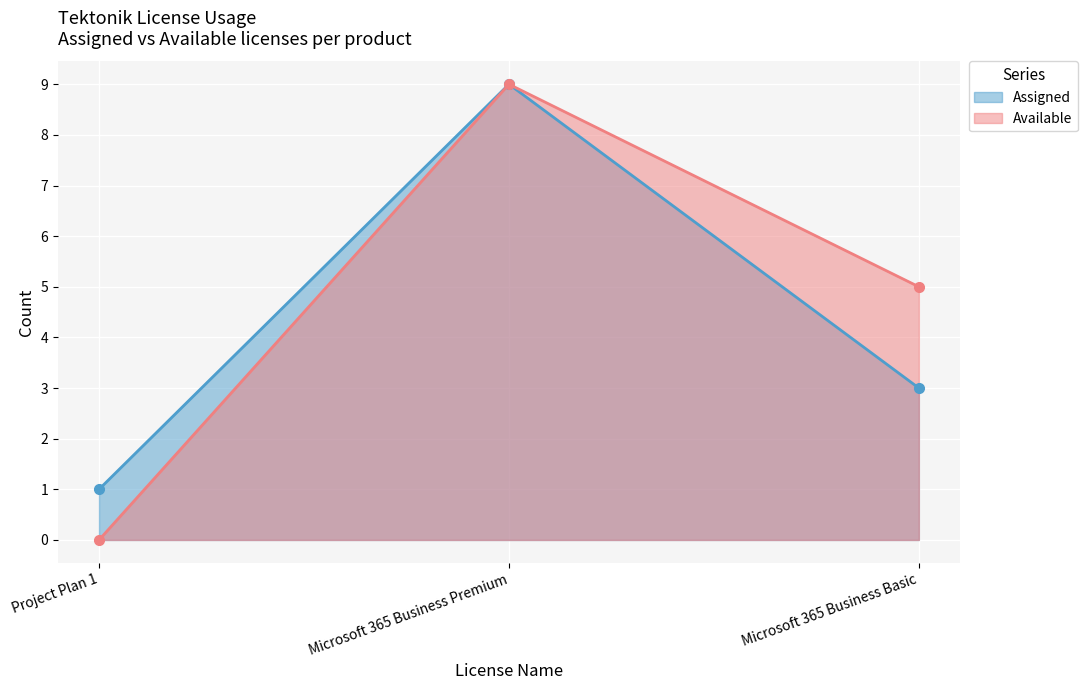

Is it true that Assigned equals 2 at Microsoft 365 Business Basic?

False